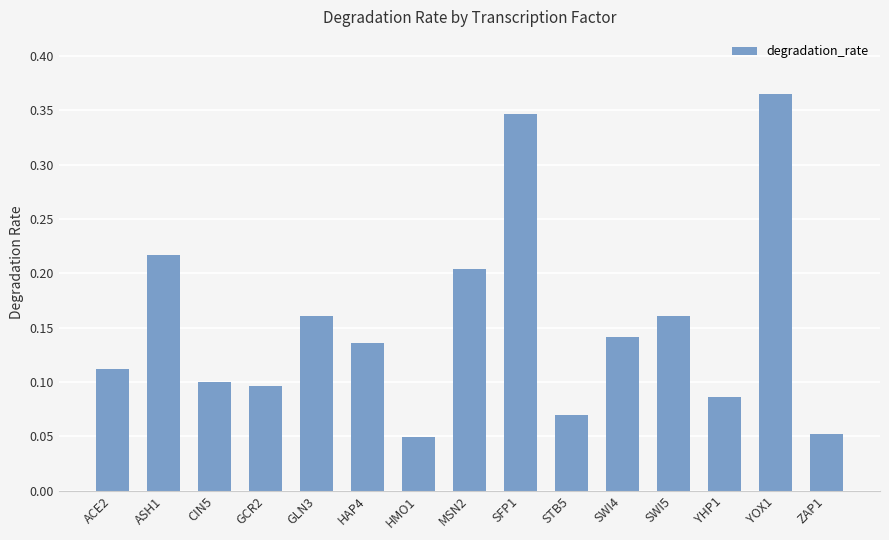

How many distinct data groups are displayed?

1